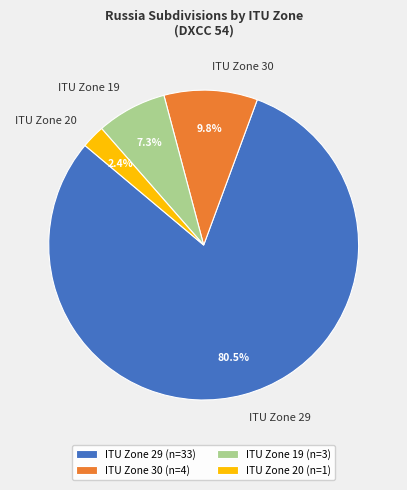

How many segments does this pie chart have?

4